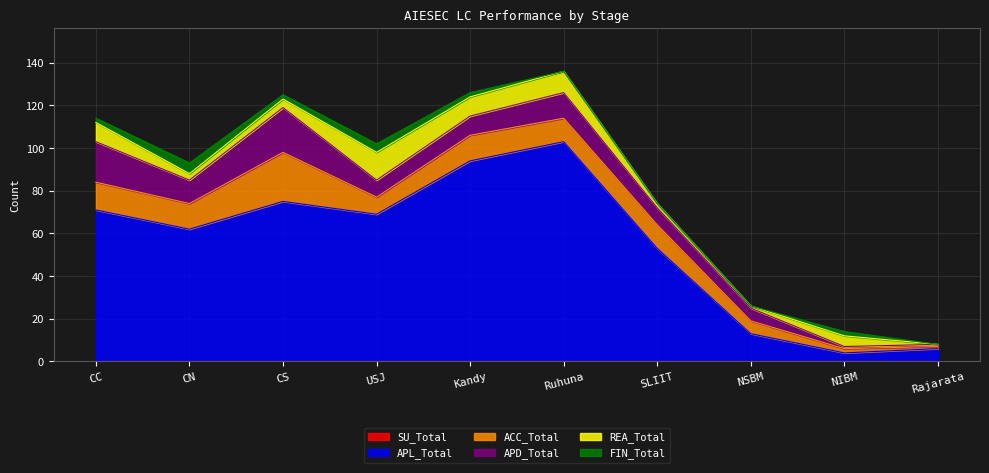

Between Ruhuna and CS, which is larger?

Ruhuna